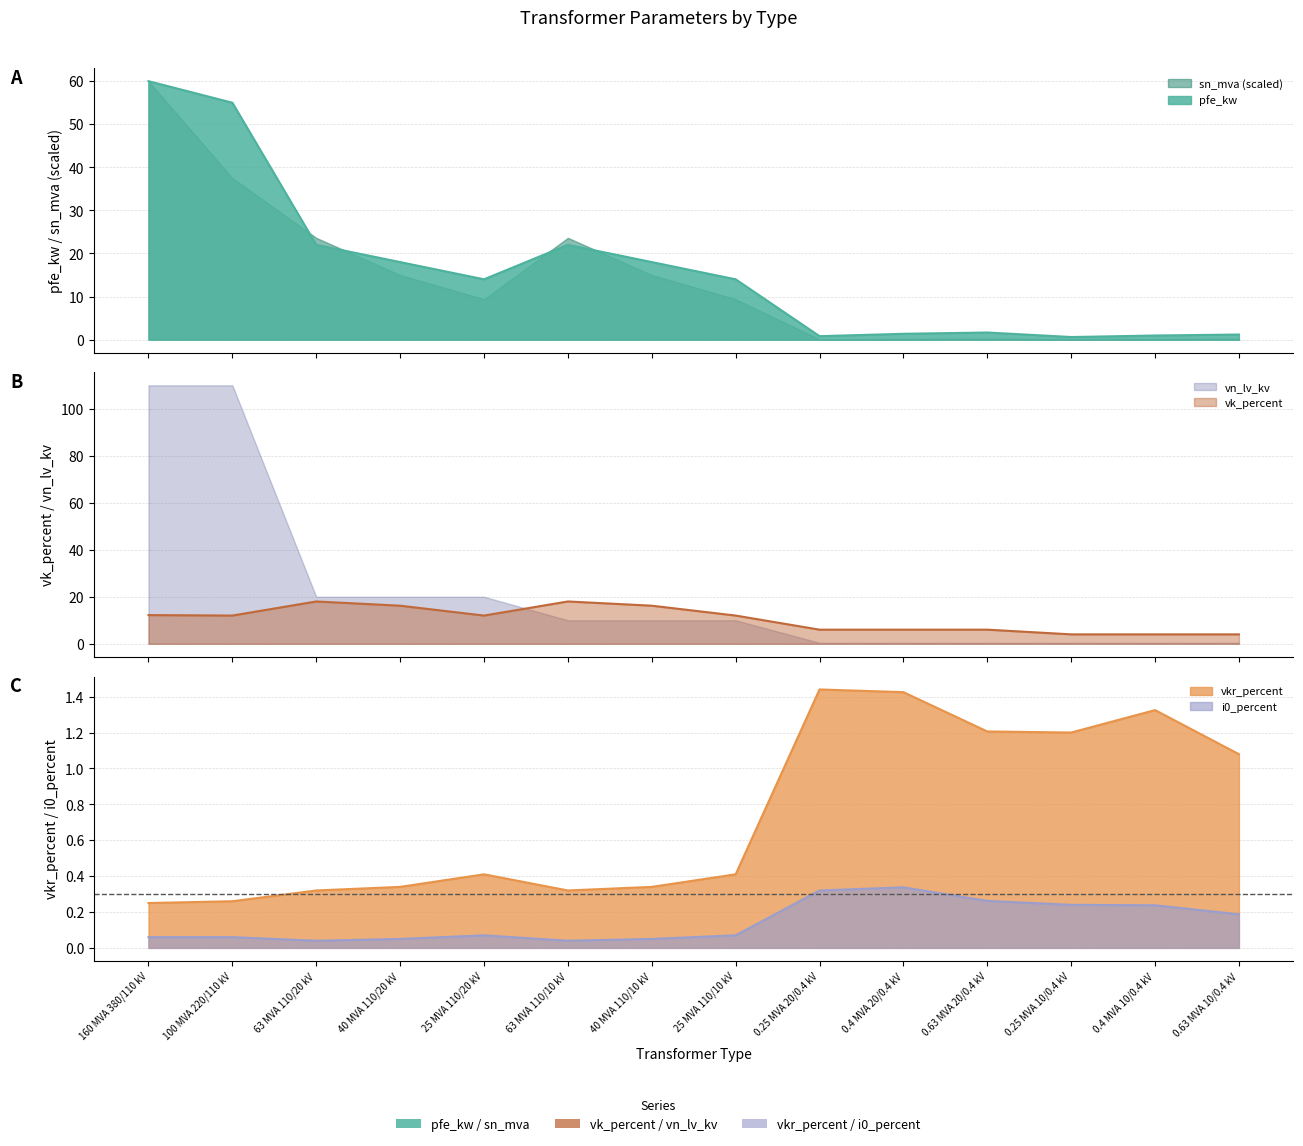

What is the value of the pfe_kw point at the 10th from the left?

1.4